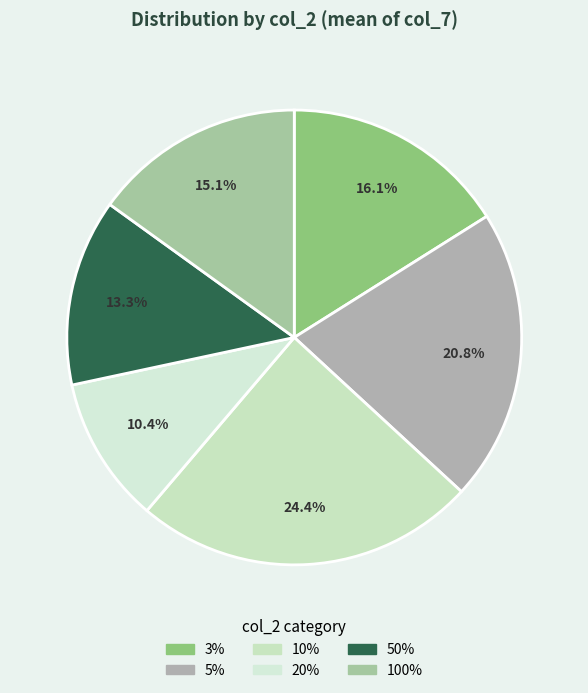

What percentage is the 10% slice, to the nearest percent?

24%